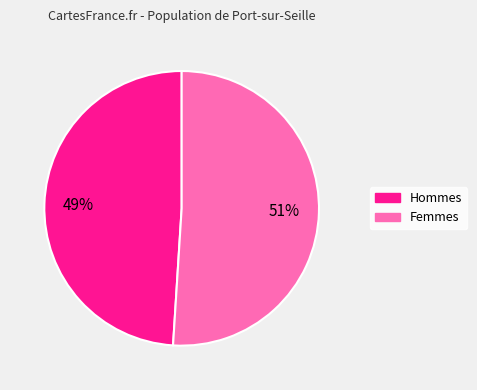

Count the number of slices in the pie.

2